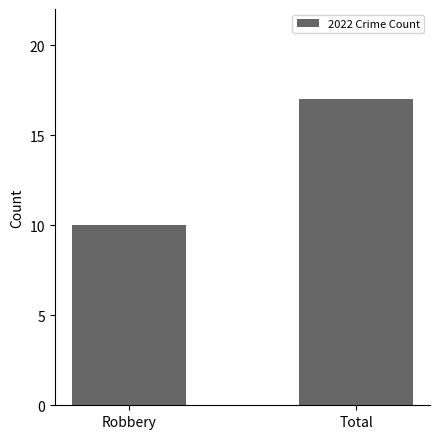

Rank the categories by value from highest to lowest.

Total, Robbery